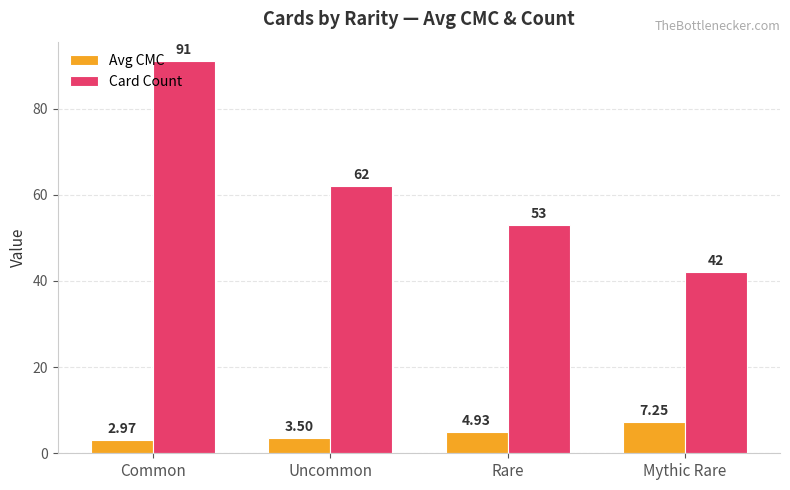

What is the difference between the second highest and second lowest values in the Card Count series?

9.0